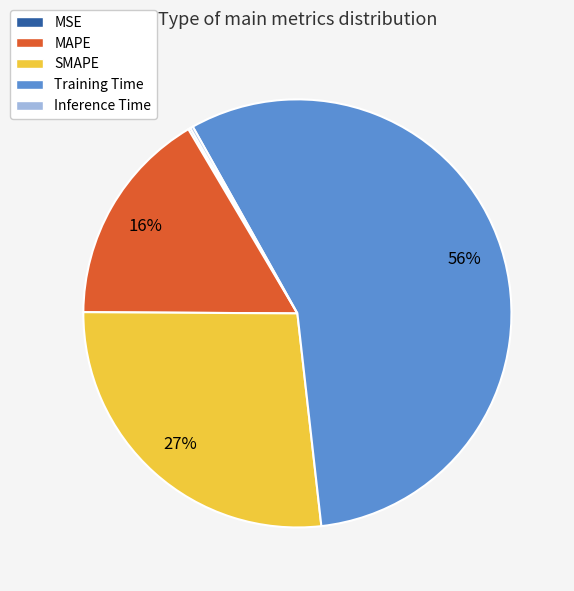

What percentage is the SMAPE slice, to the nearest percent?

27%